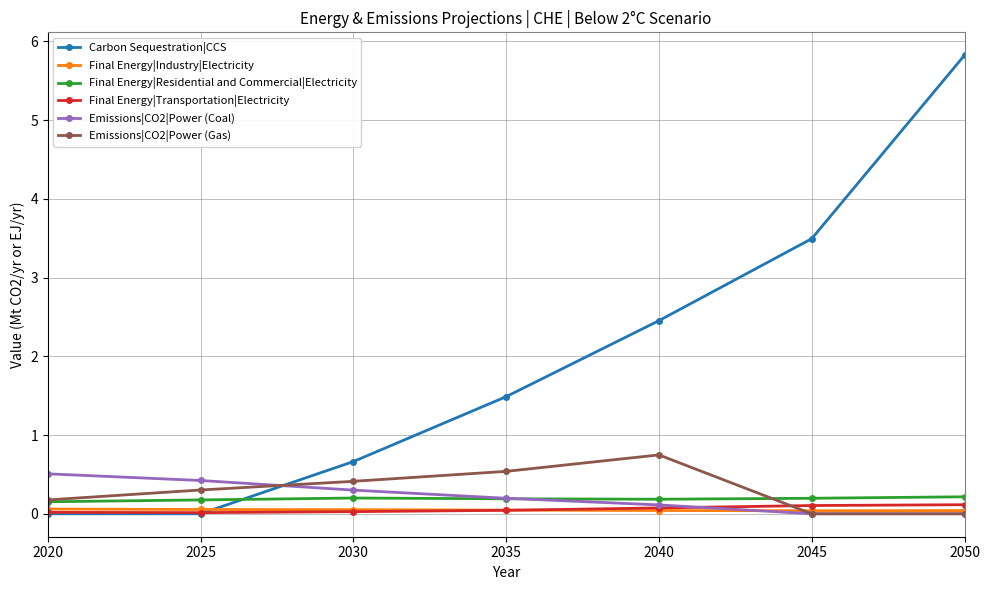

True or false: Final Energy|Residential and Commercial|Electricity has more than 0 interior local peaks.

True